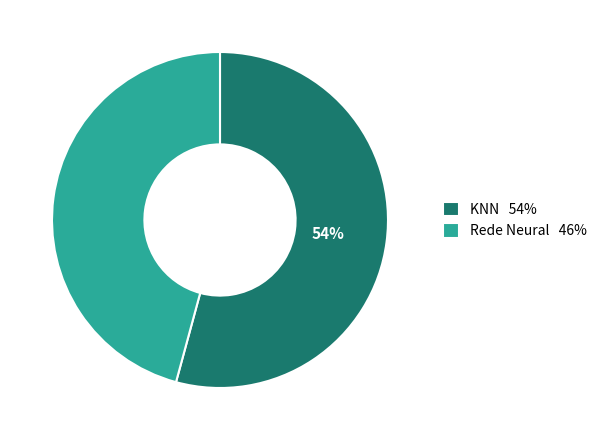

Which category has the biggest portion of the pie?

KNN